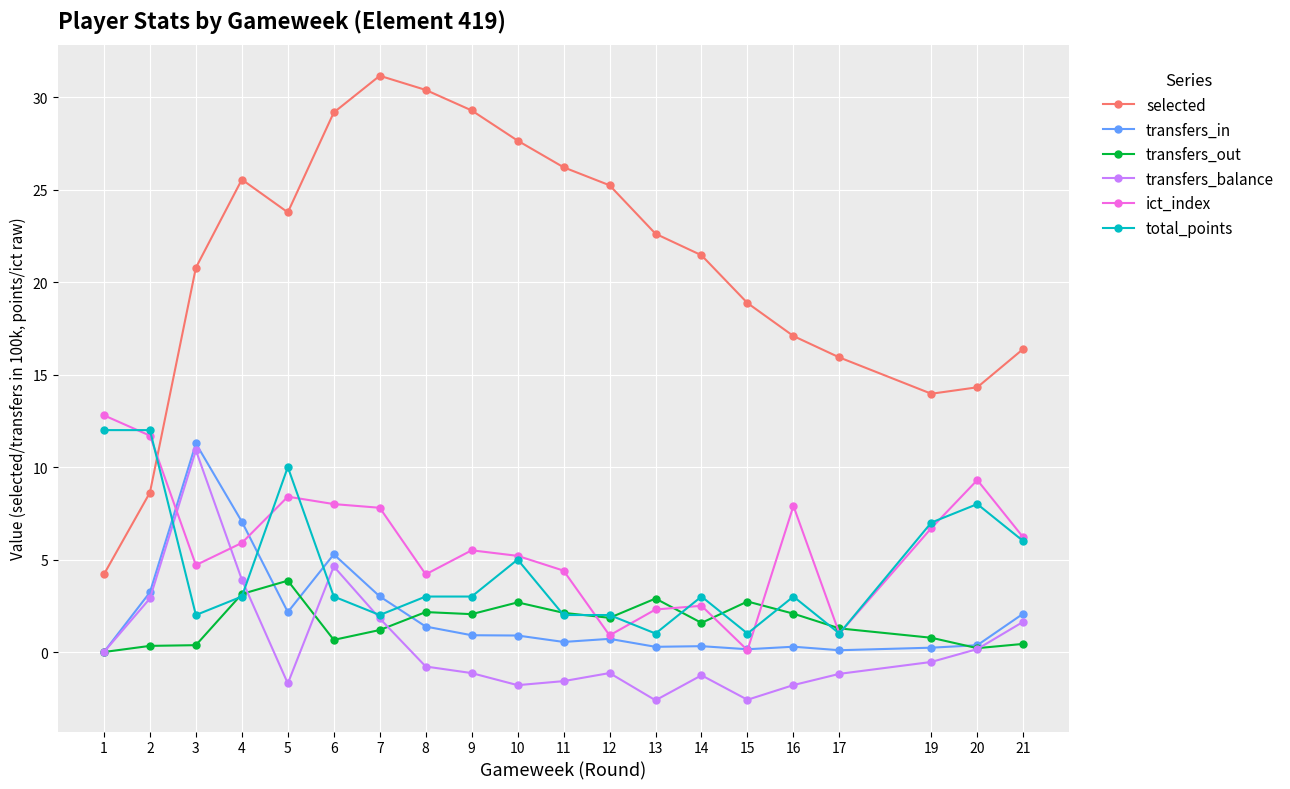

How many data points does each series have?

20